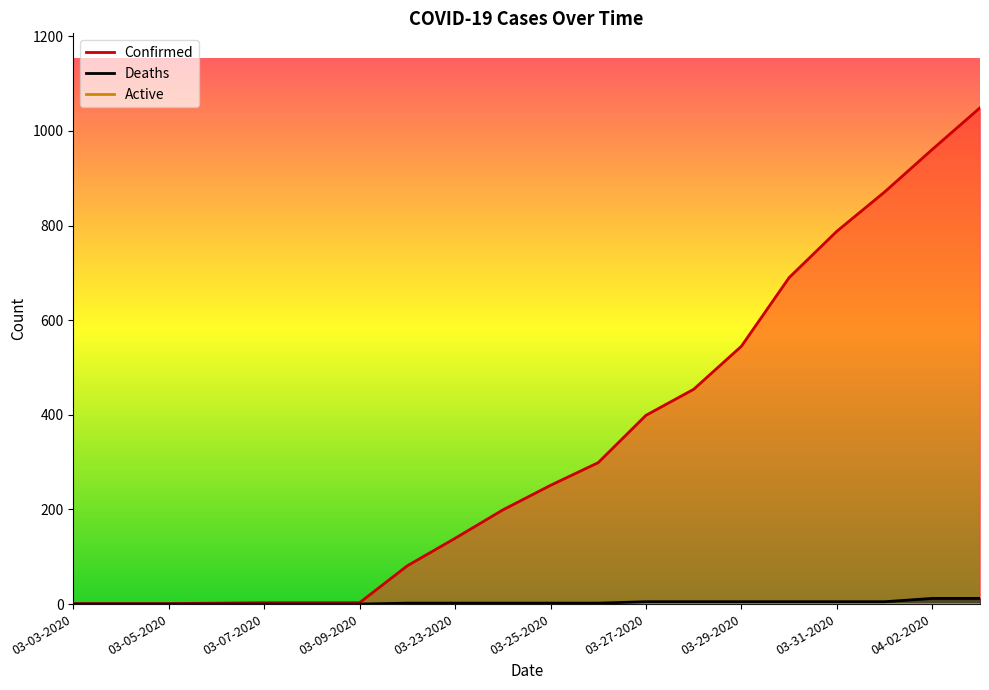

What is the difference between the highest and lowest values at 04-02-2020?

949